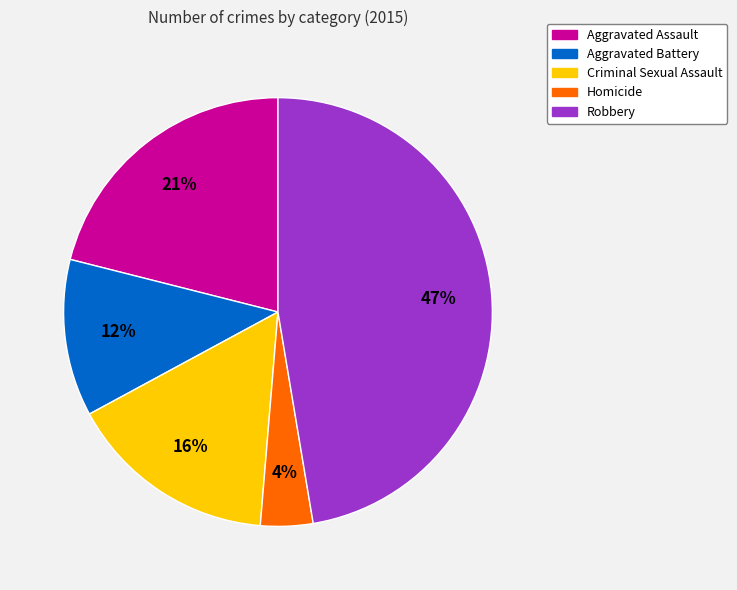

Between Aggravated Battery and Robbery, which is larger?

Robbery